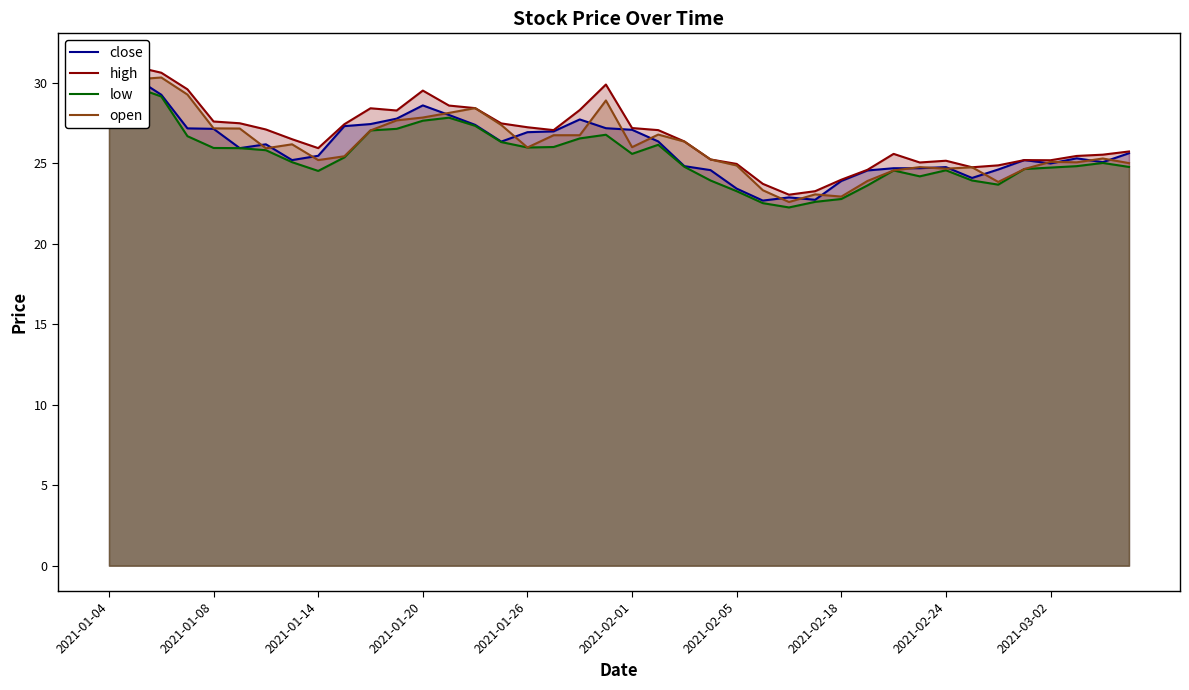

What are all the series names shown in the legend?

close, high, low, open